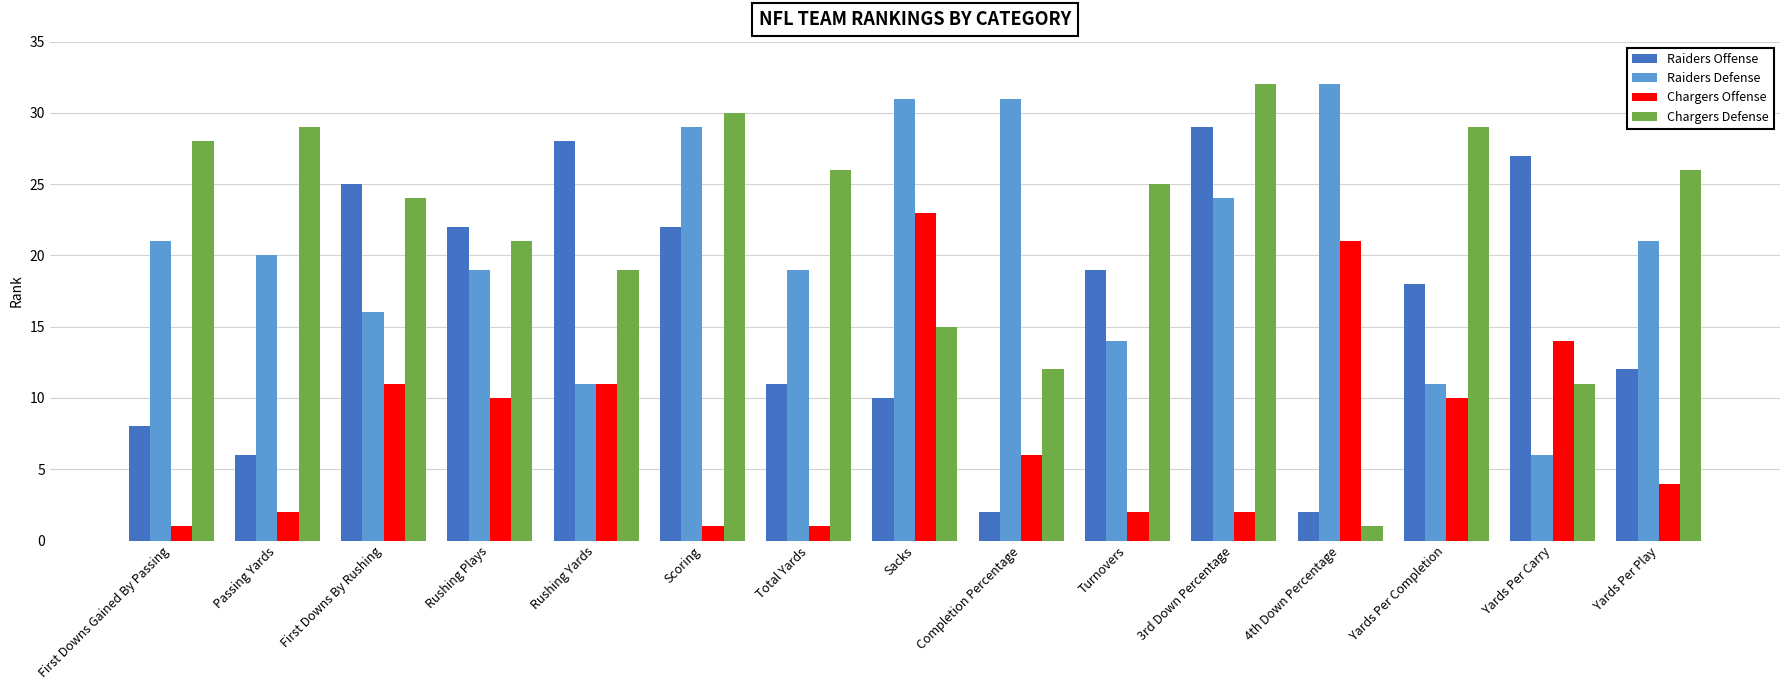

What are all the series names shown in the legend?

Raiders Offense, Raiders Defense, Chargers Offense, Chargers Defense